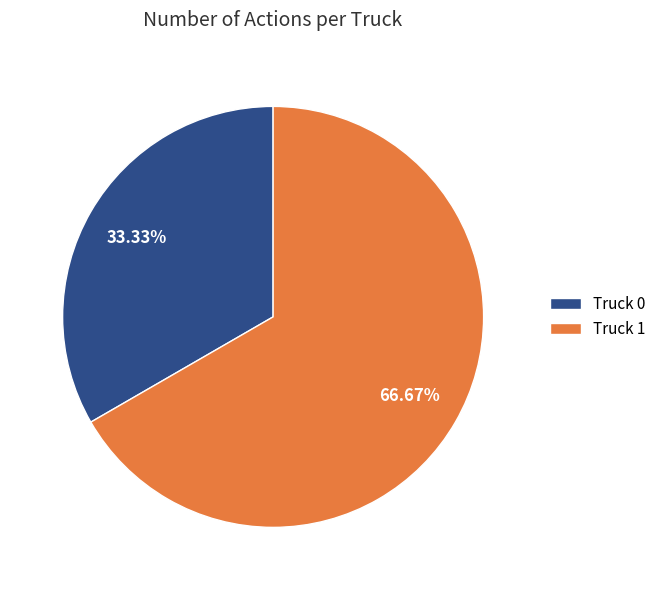

To the nearest percent, what is the combined percentage of Truck 1 and Truck 0?

100%